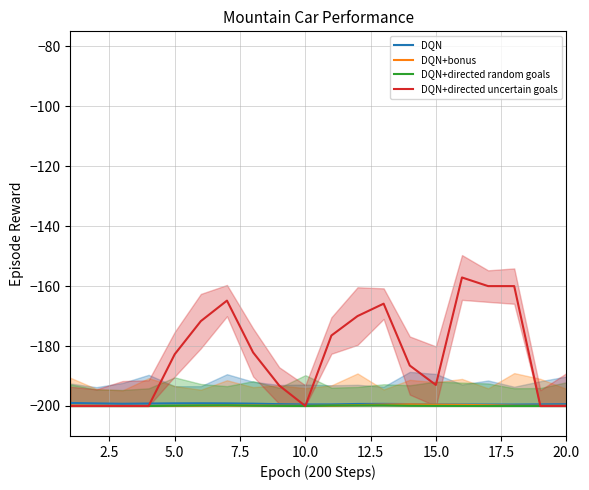

How many categories are shown in the chart?

20